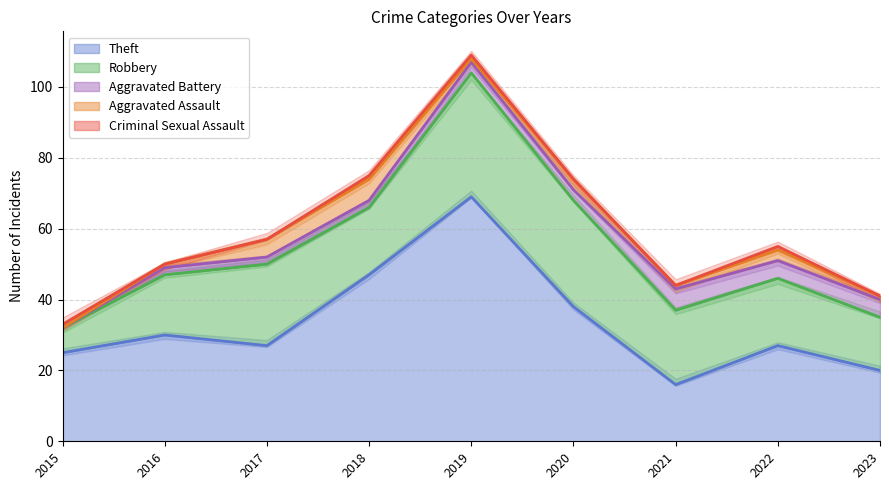

Reading left to right, extract all data points from this chart.

Theft: 2015=25	2016=30	2017=27	2018=47	2019=69	2020=38	2021=16	2022=27	2023=20
Robbery: 2015=7	2016=17	2017=23	2018=19	2019=35	2020=30	2021=21	2022=19	2023=15
Aggravated Battery: 2015=0	2016=2	2017=2	2018=2	2019=3	2020=3	2021=6	2022=5	2023=5
Aggravated Assault: 2015=0	2016=1	2017=5	2018=6	2019=1	2020=3	2021=1	2022=3	2023=1
Criminal Sexual Assault: 2015=1	2016=0	2017=0	2018=1	2019=1	2020=0	2021=0	2022=1	2023=0